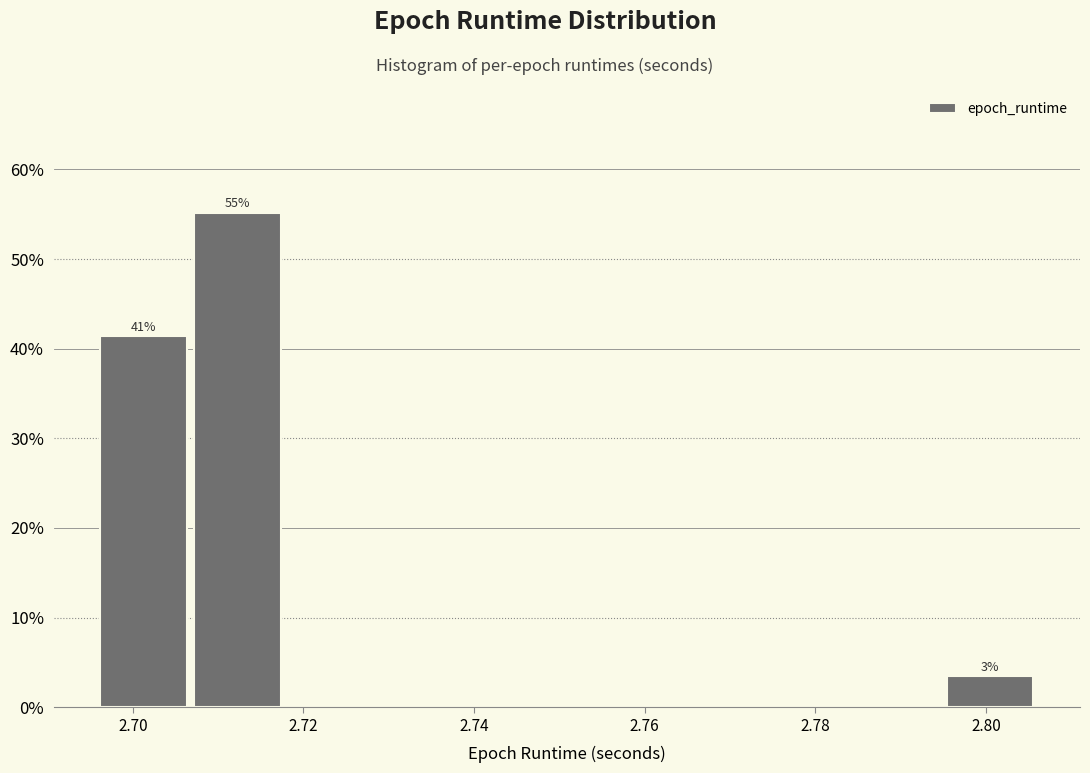

Over which range of the x-axis is the bar tallest?

2.706 to 2.718